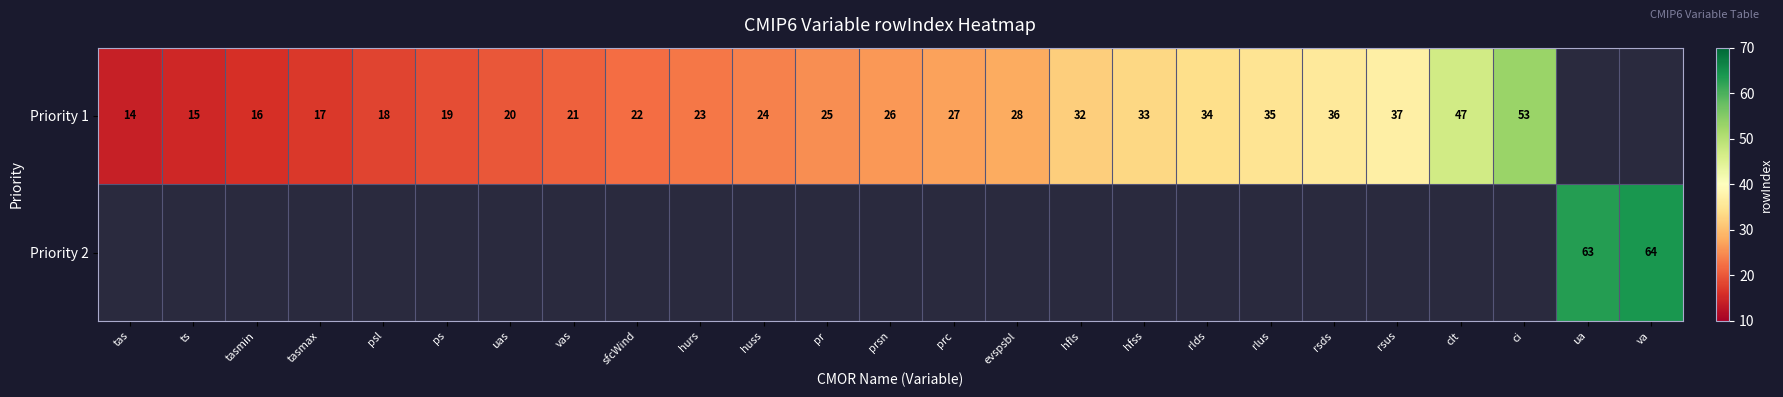

At how many categories does at least one series exceed 33?

8